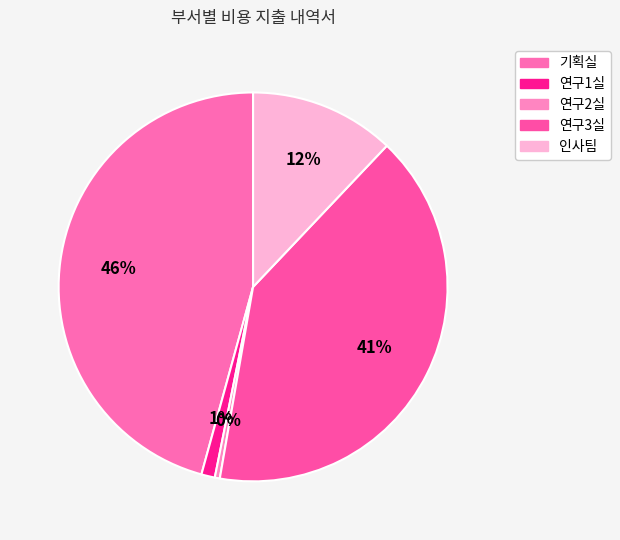

What is the change in value from 연구2실 to 연구3실?

+11620000